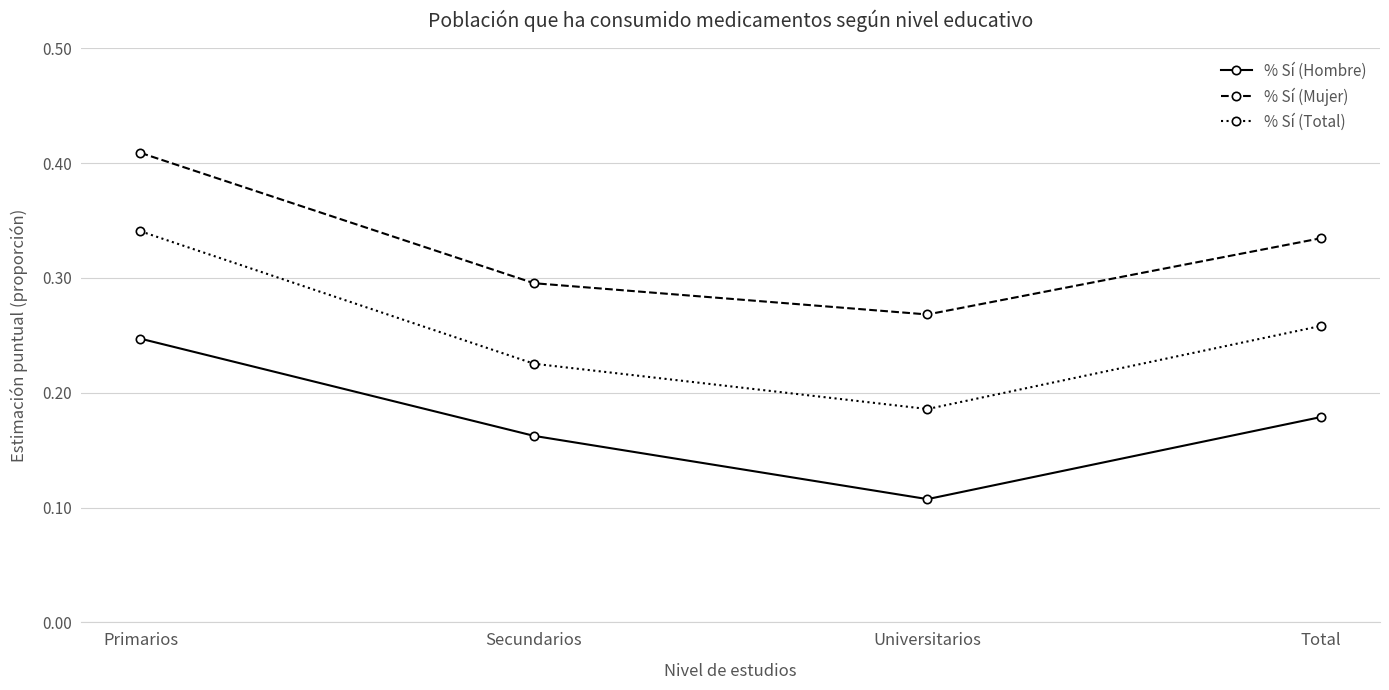

Does the chart have visible grid lines?

Yes